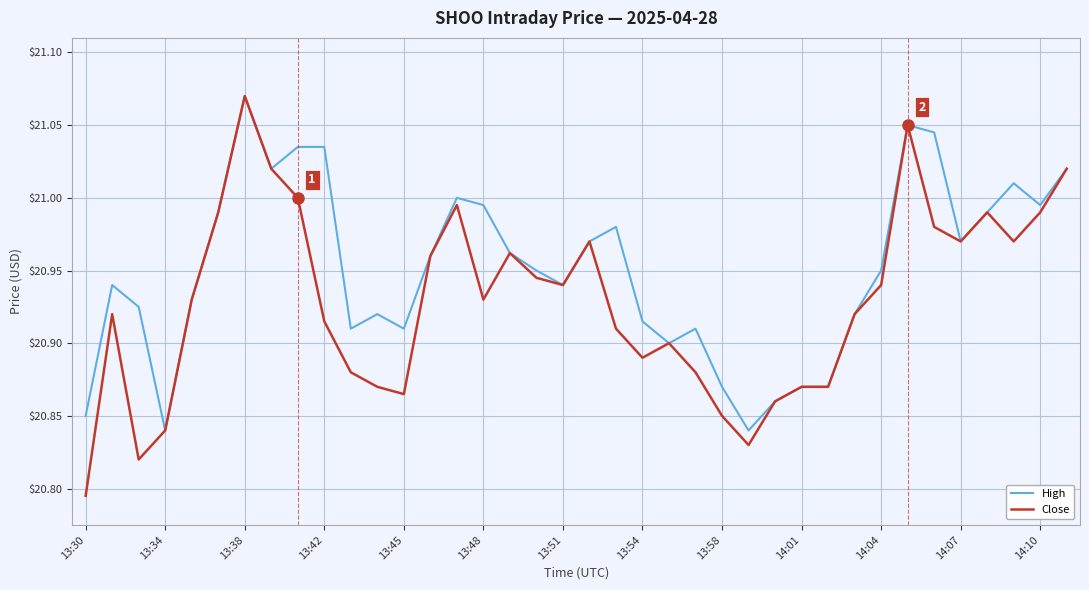

Which series has the widest spread of values?

Close